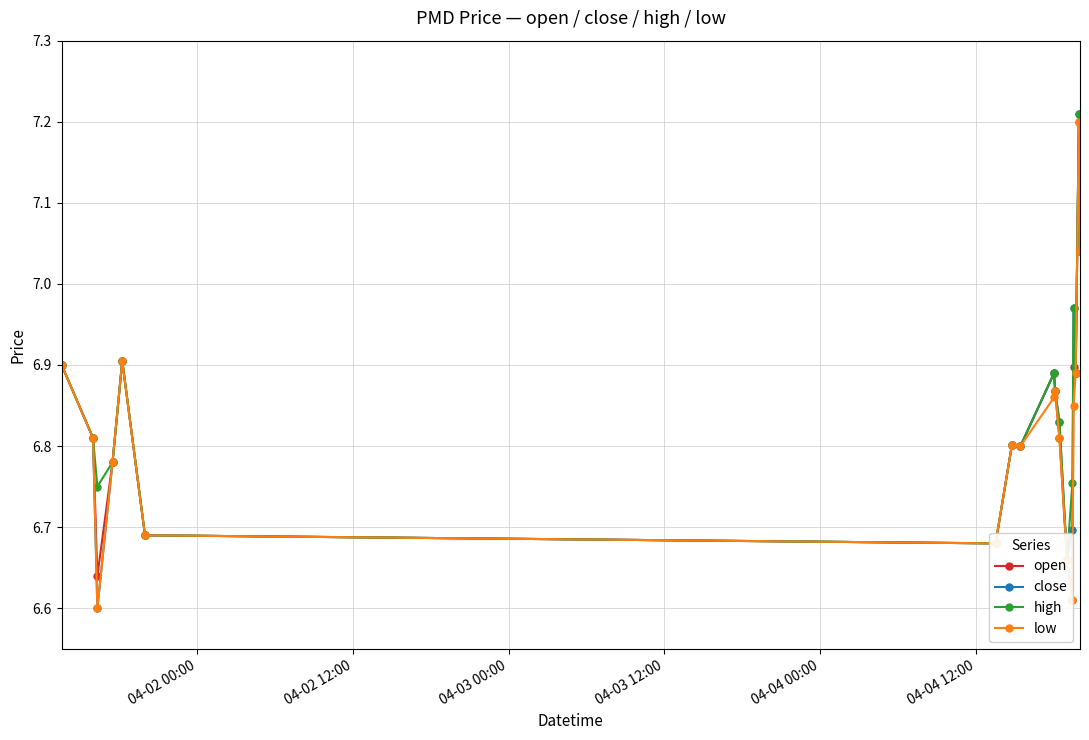

True or false: high and open cross at least once.

False